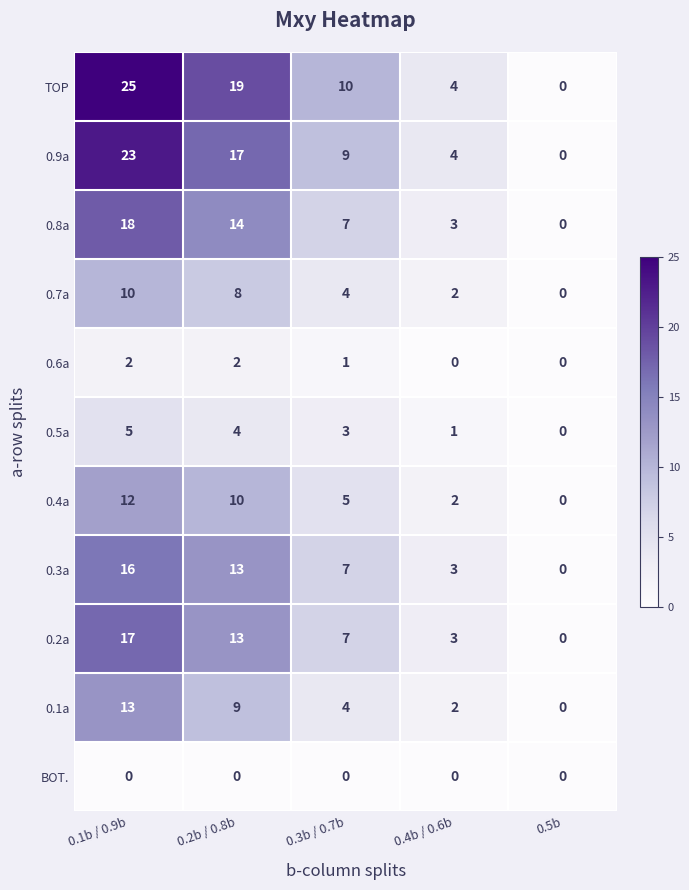

How many values in the 0.7a series are below 4?

2